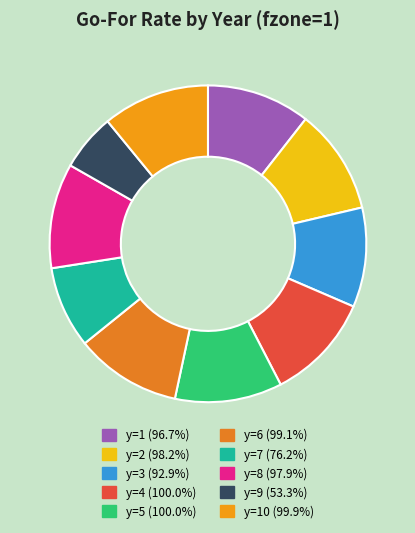

How many segments does this pie chart have?

10